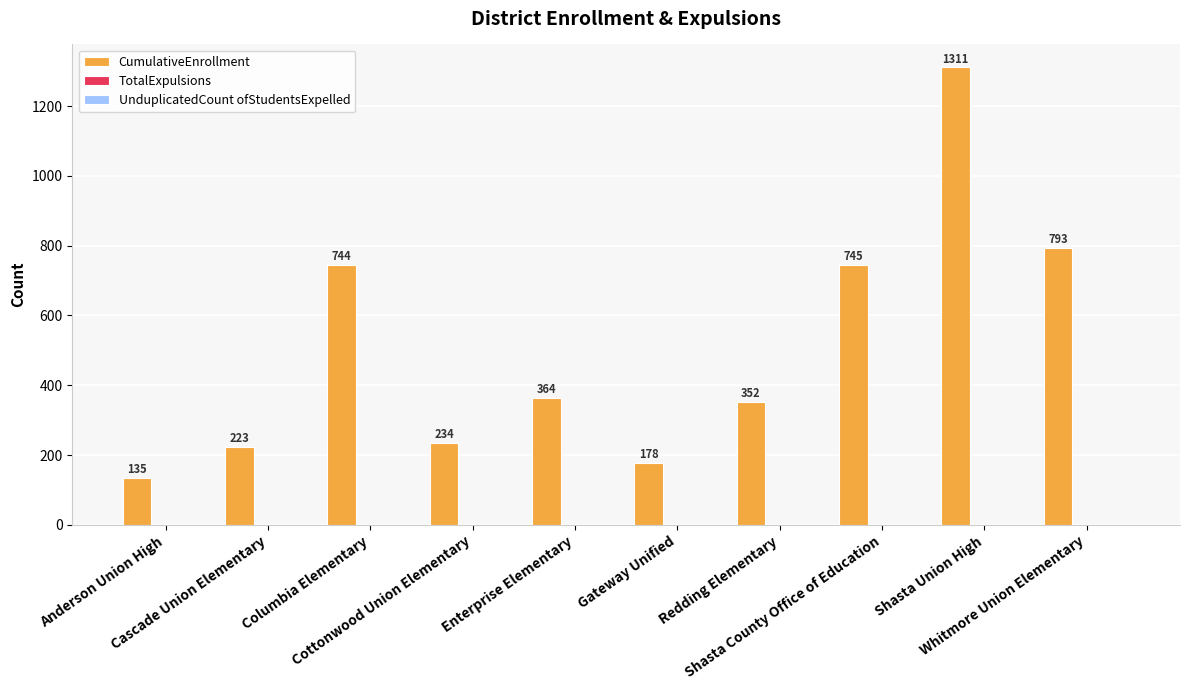

What is the difference between the second highest and minimum values?

658